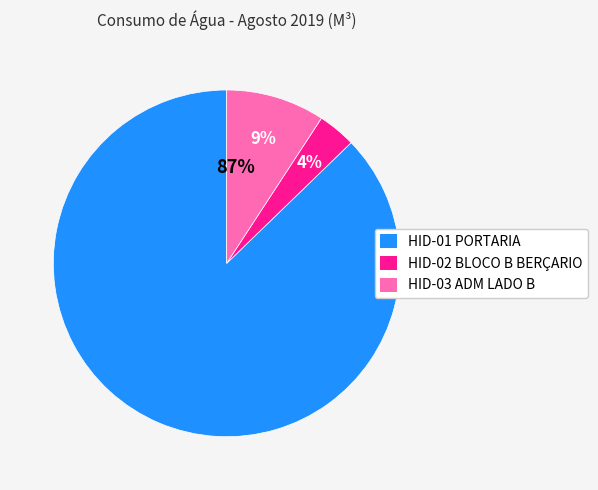

How many slices are in this pie chart?

3